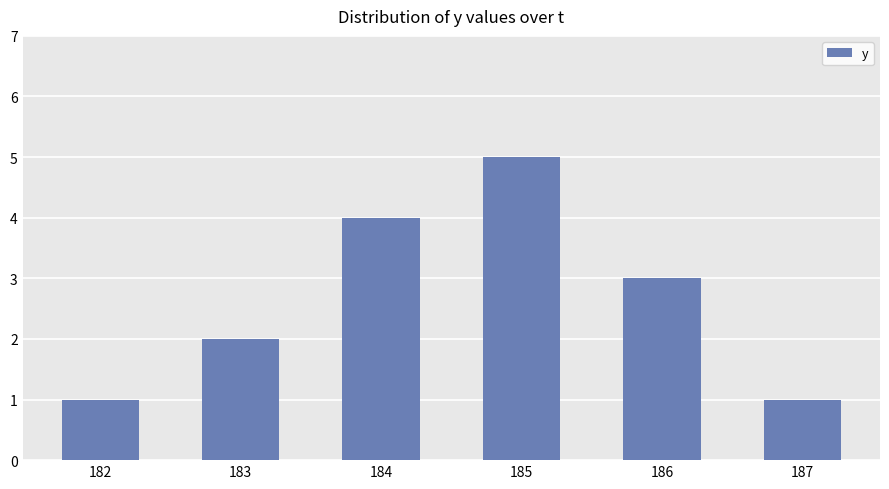

Reading right to left, transcribe all the data shown in this chart.

187=1	186=3	185=5	184=4	183=2	182=1